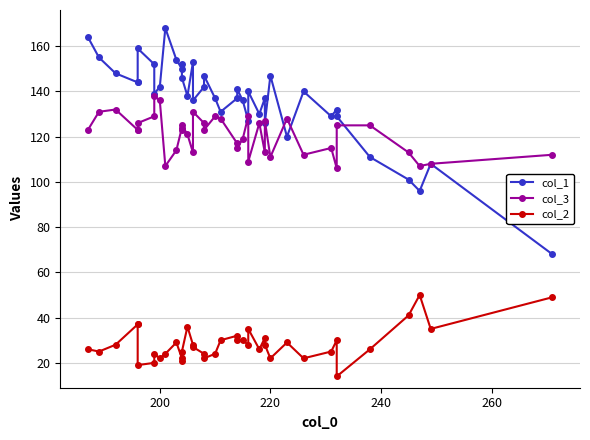

What is the sum of all col_2 values?

1133